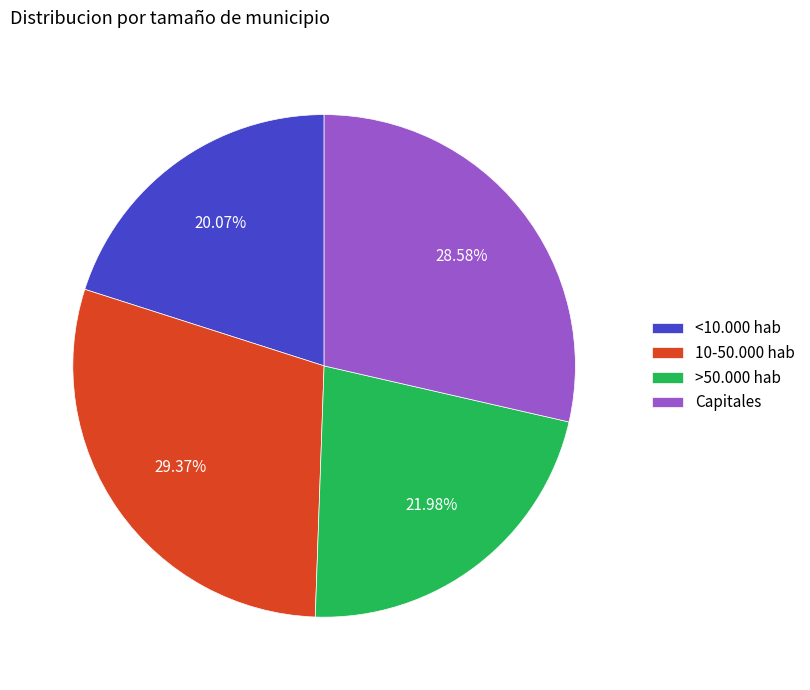

Rank the categories by value from highest to lowest.

10-50.000 hab, Capitales, >50.000 hab, <10.000 hab